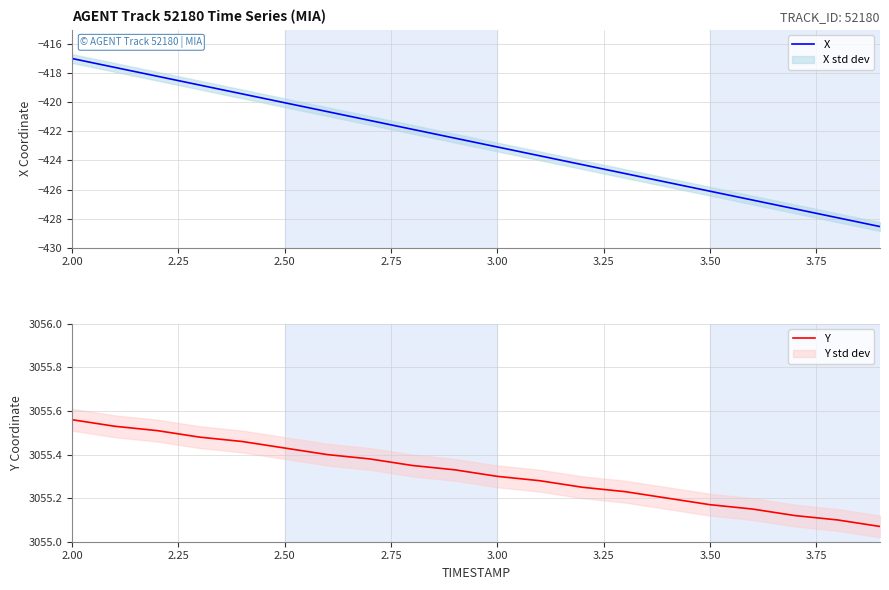

True or false: Y has a value of 1692.5 at 2.00.

False